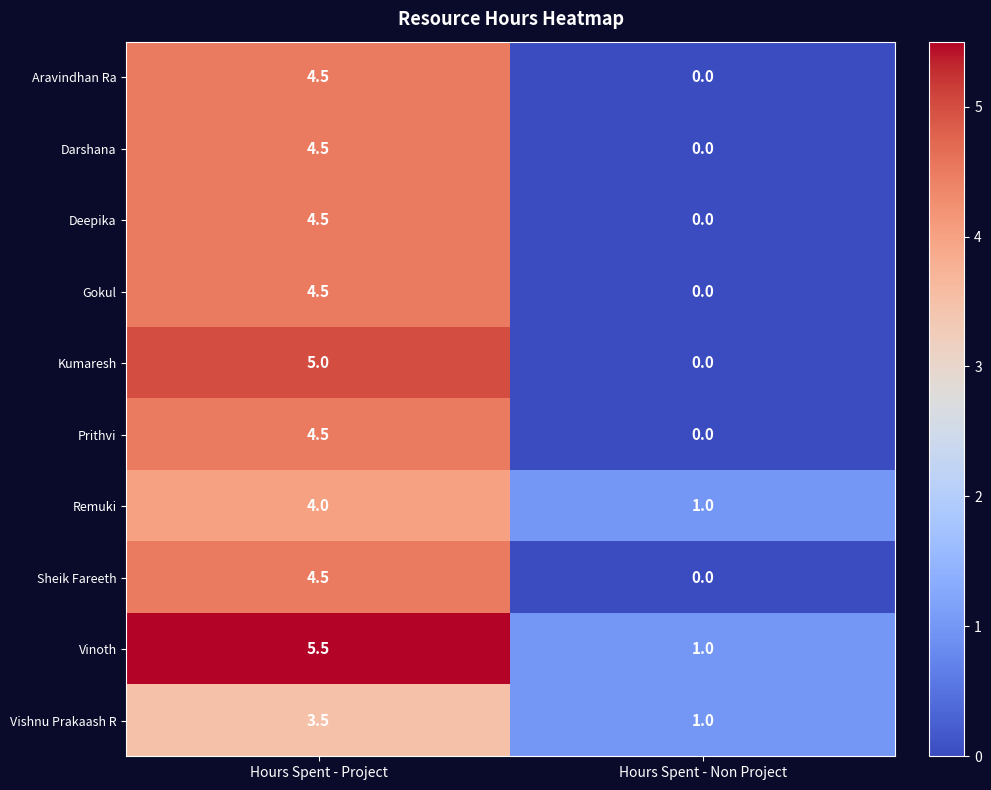

Rank the categories by Vishnu Prakaash R value from highest to lowest.

Hours Spent - Project, Hours Spent - Non Project